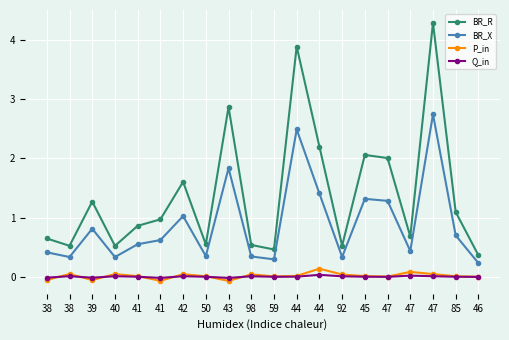

How many lines are shown in the chart?

4